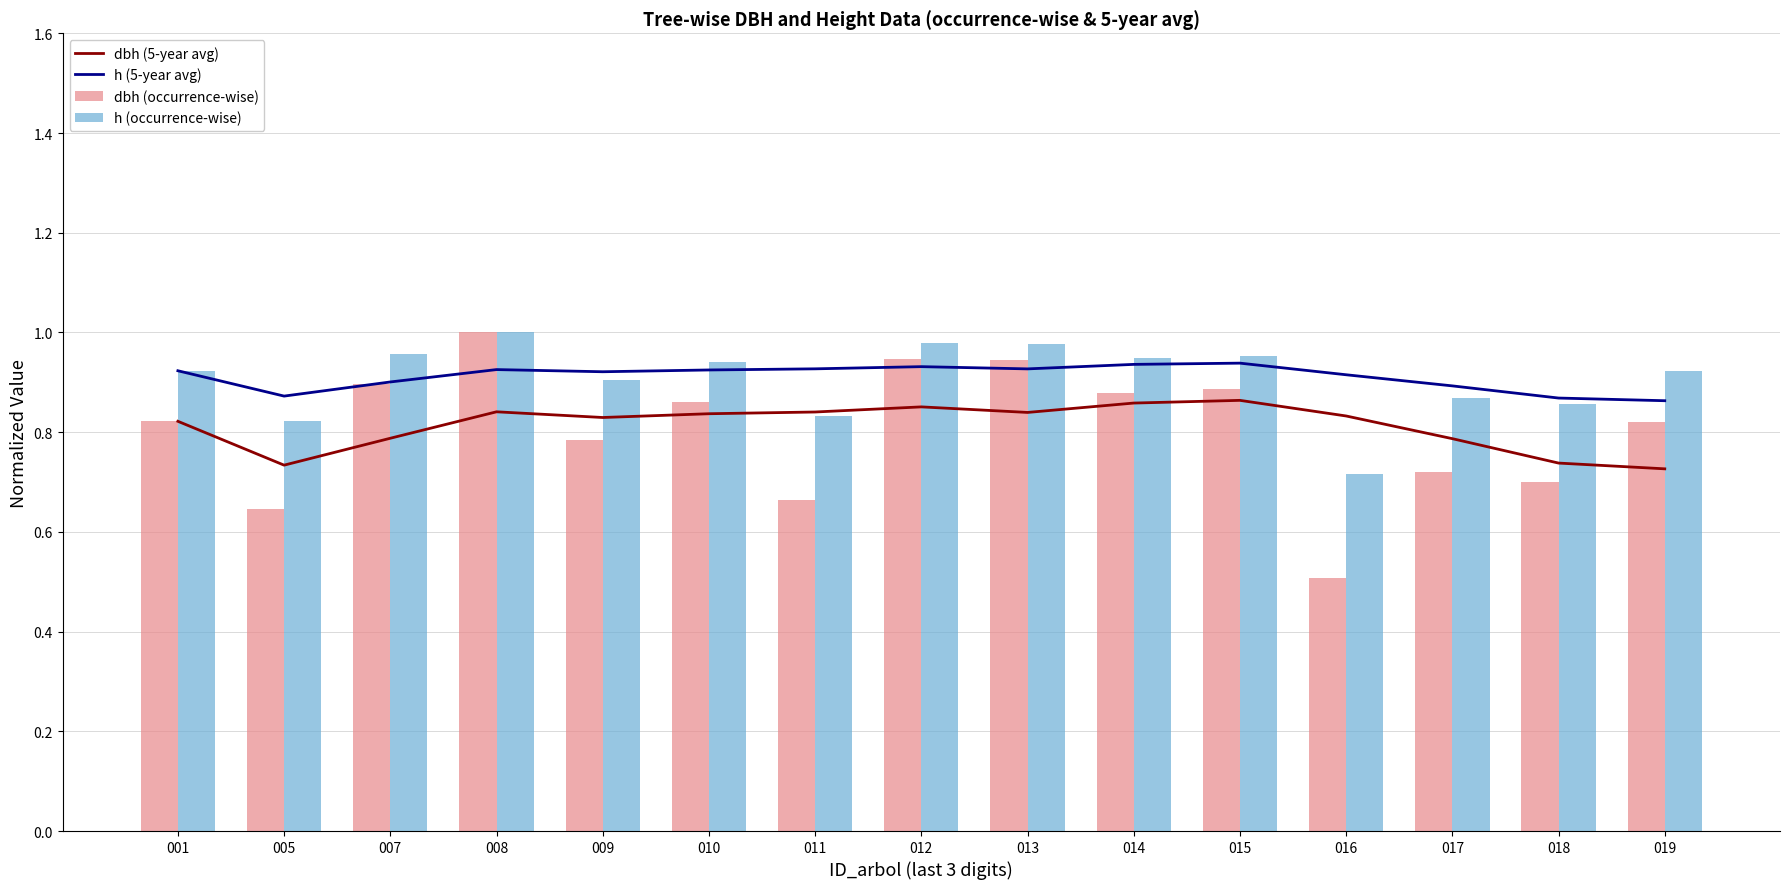

What are all the series names shown in the legend?

dbh (5-year avg), h (5-year avg), dbh (occurrence-wise), h (occurrence-wise)